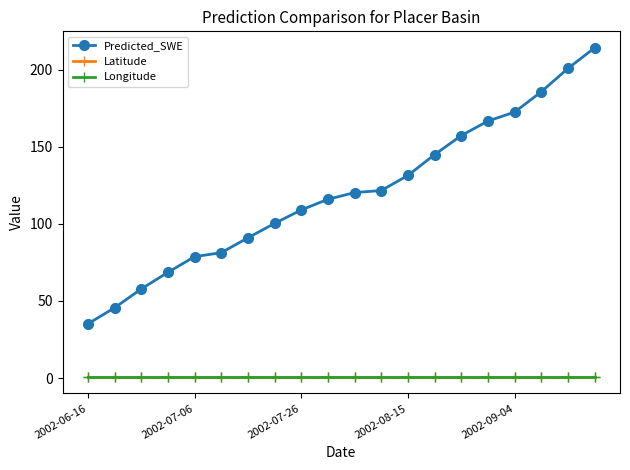

True or false: Latitude and Predicted_SWE intersect in this chart.

False